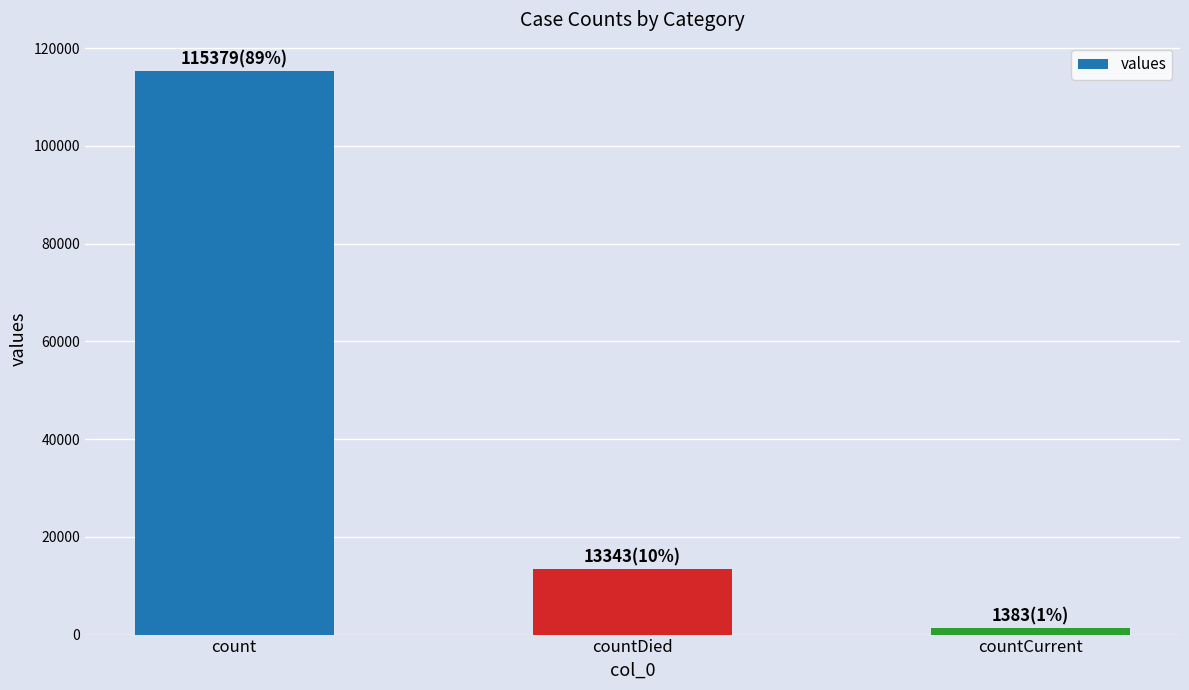

List the labels in order of value, largest first.

count, countDied, countCurrent